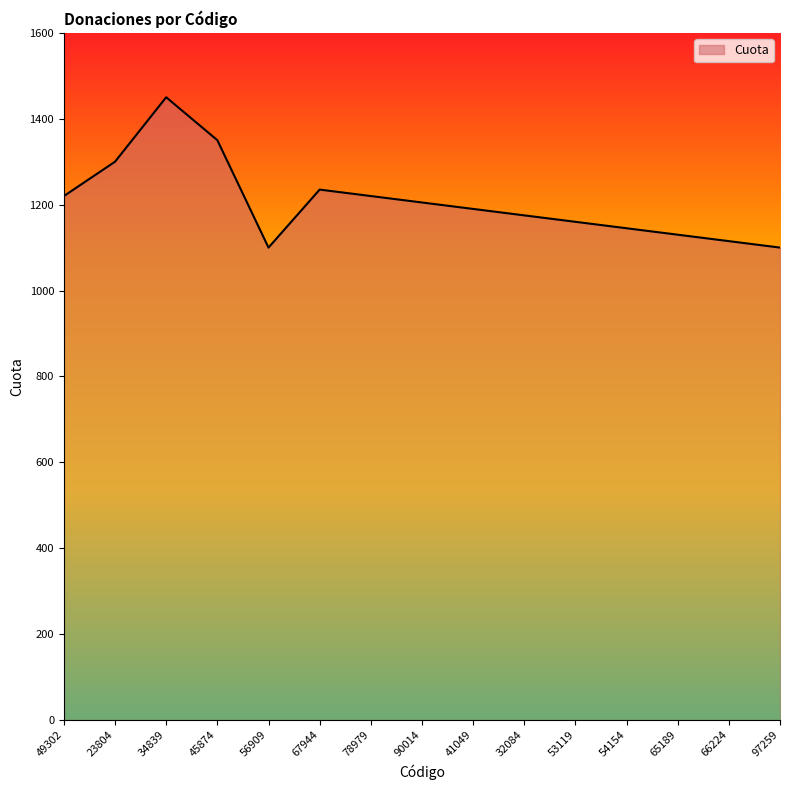

What is the average value?

1206